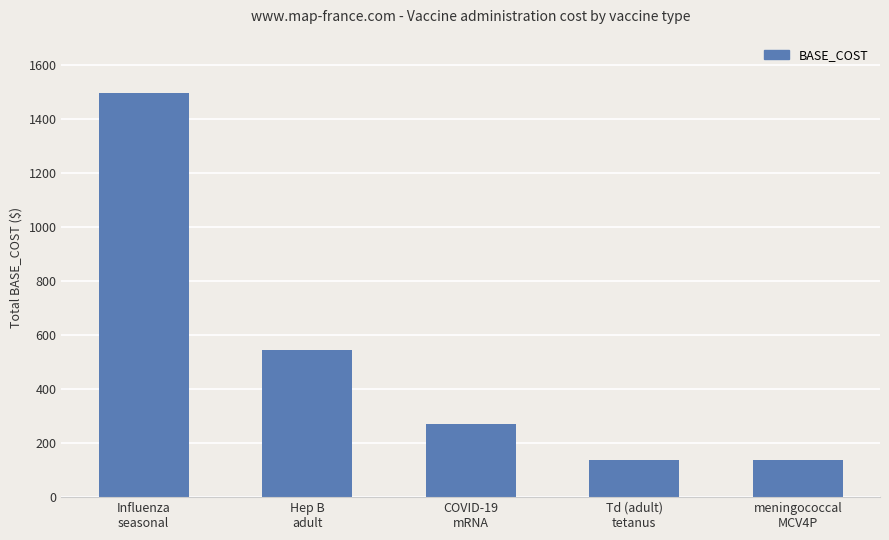

True or false: the data shows 63 at Td (adult)
tetanus.

False